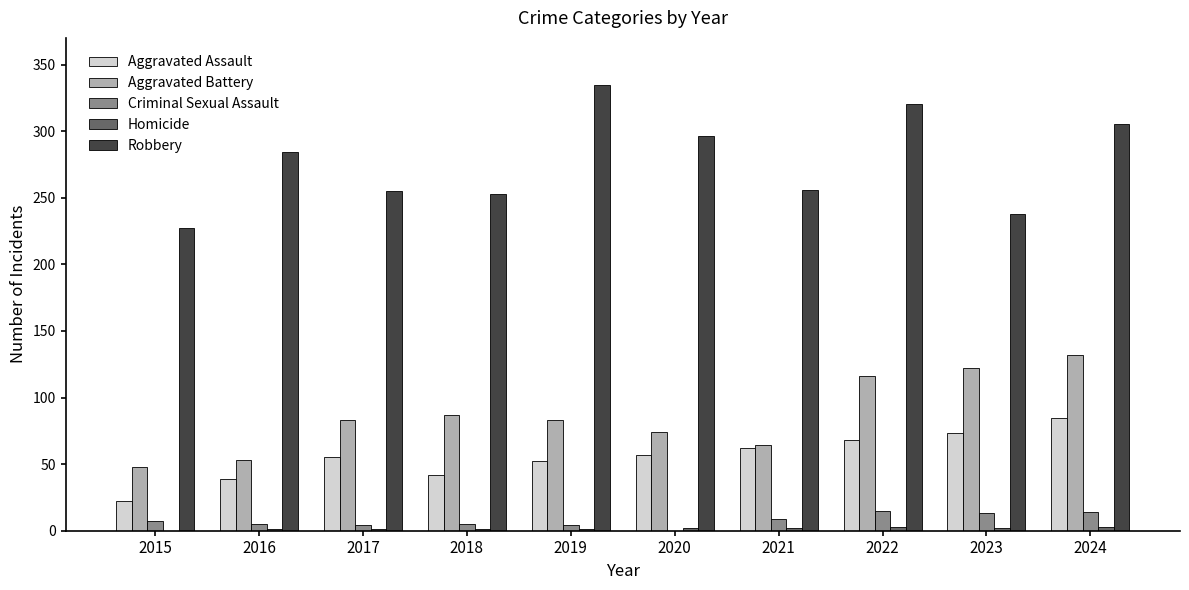

How many groups of bars are there?

10